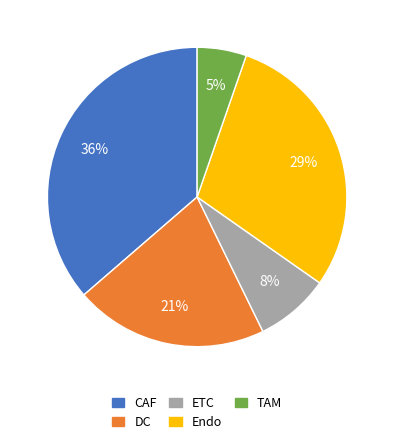

Does any single category account for the majority?

No